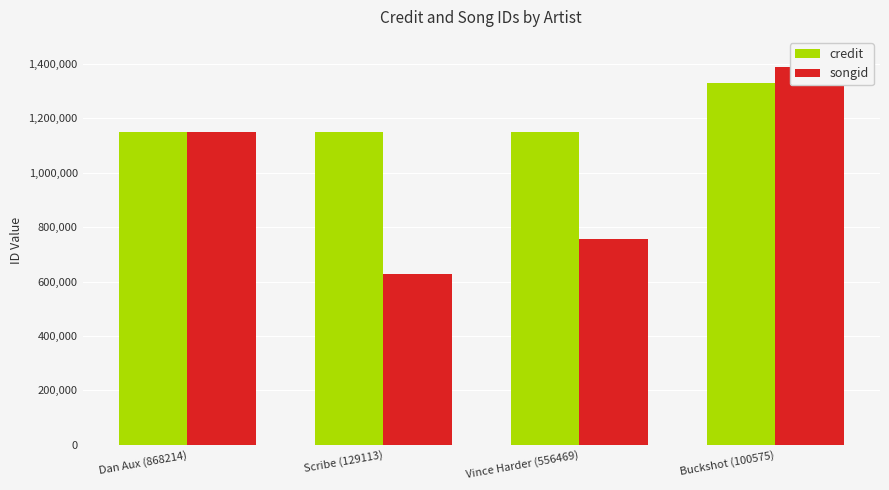

List the series in order of their overall mean, highest first.

credit, songid